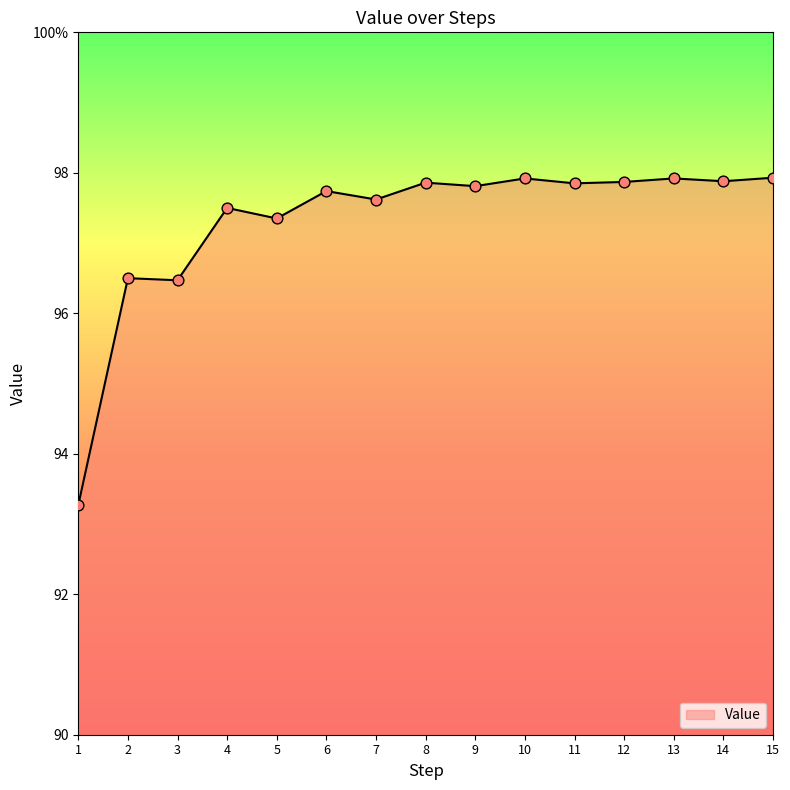

Which has a higher value, 14 or 11?

14